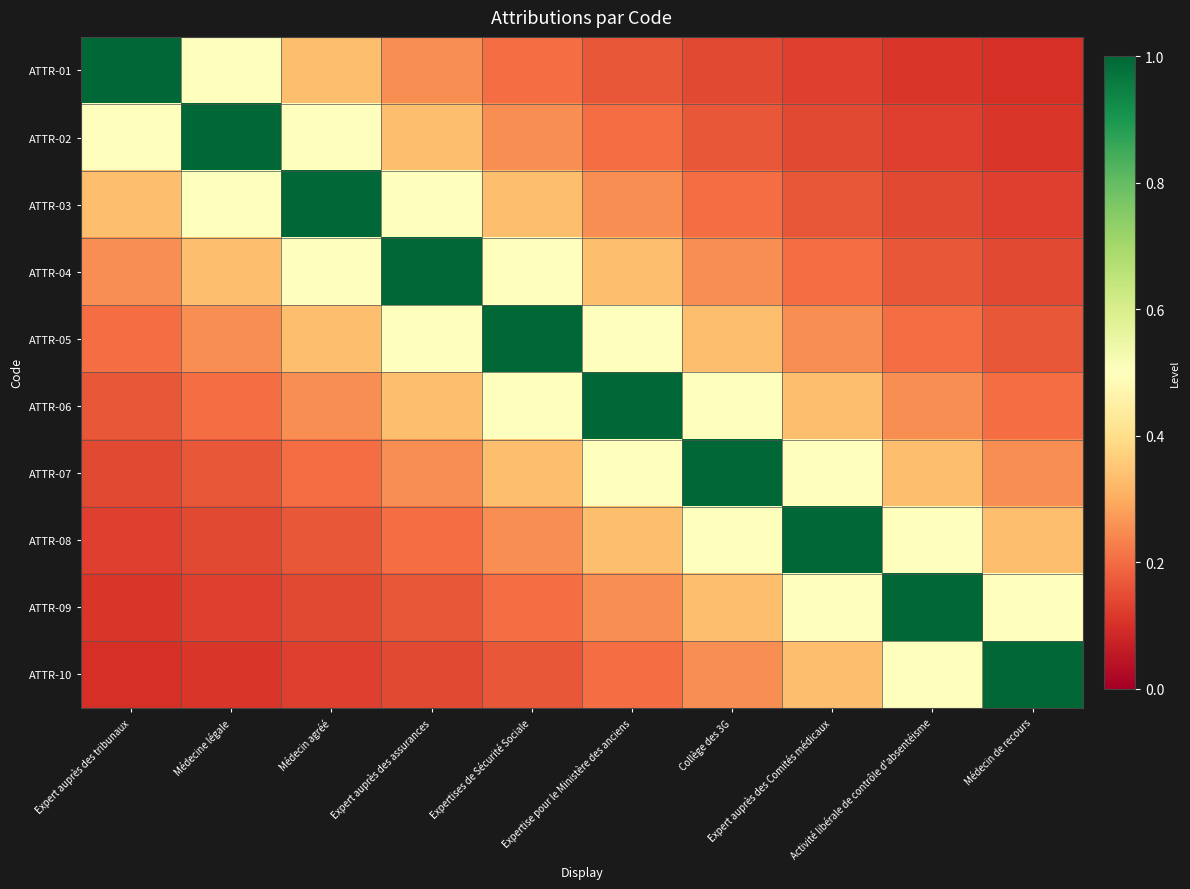

What is the total value across all series at Médecin agréé?

3.6